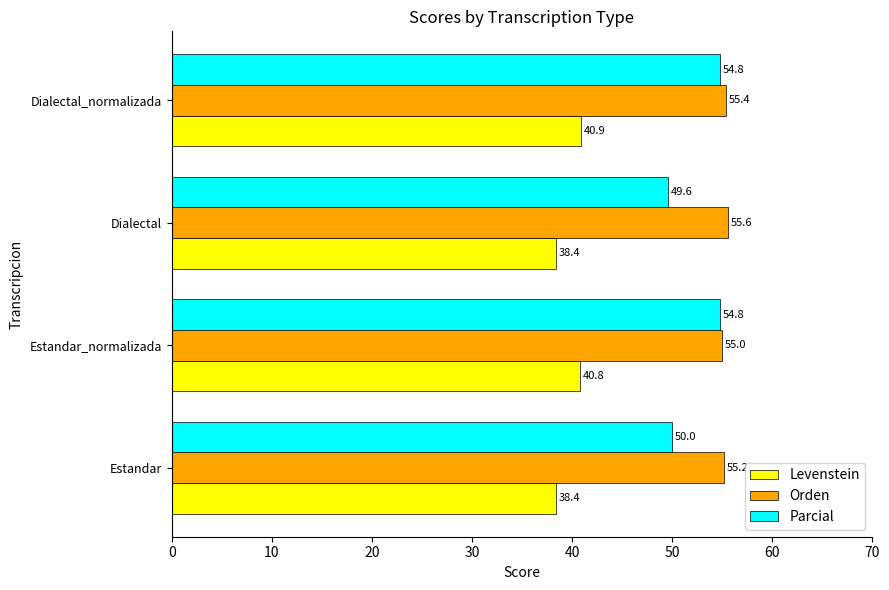

Count the number of data series in this chart.

3